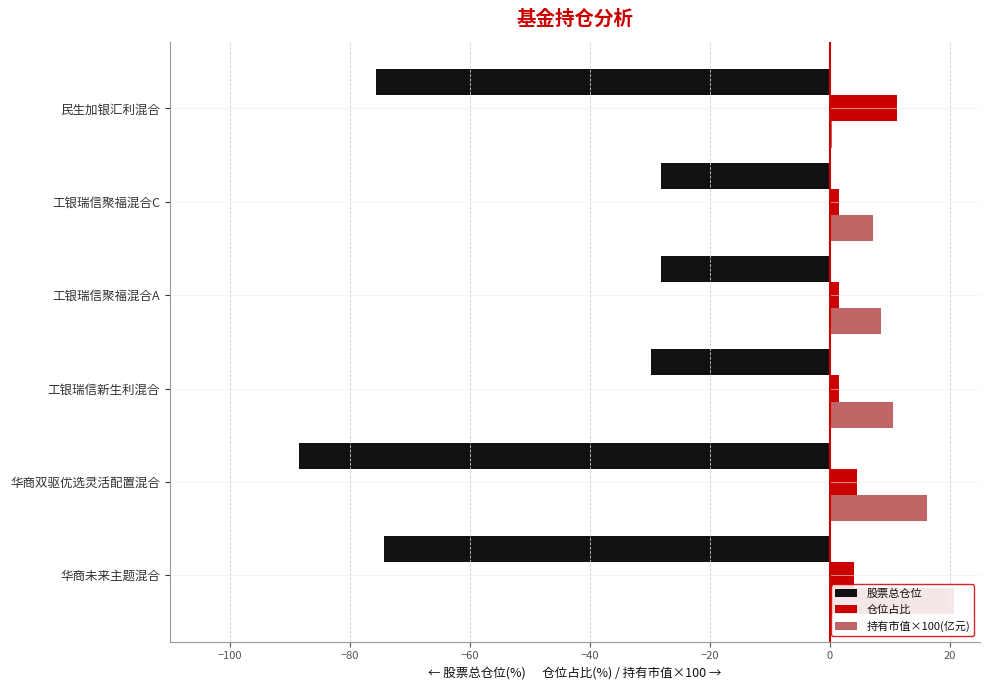

The 仓位占比 series shows 4.0 at 华商未来主题混合. True or false?

True